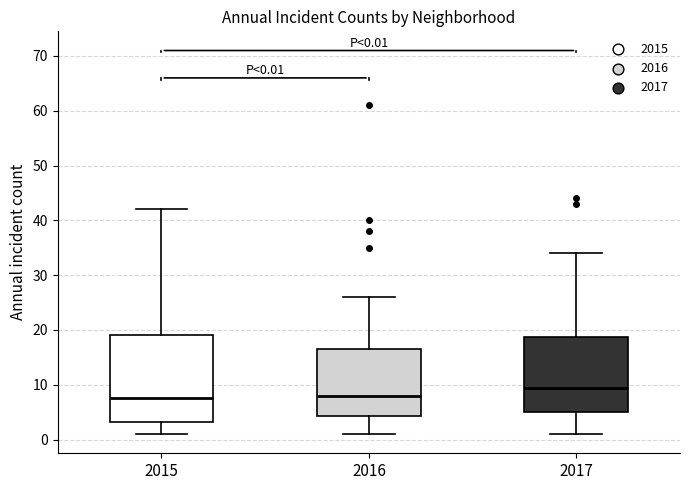

Which box is the tallest, from its lower edge to its upper edge?

2015